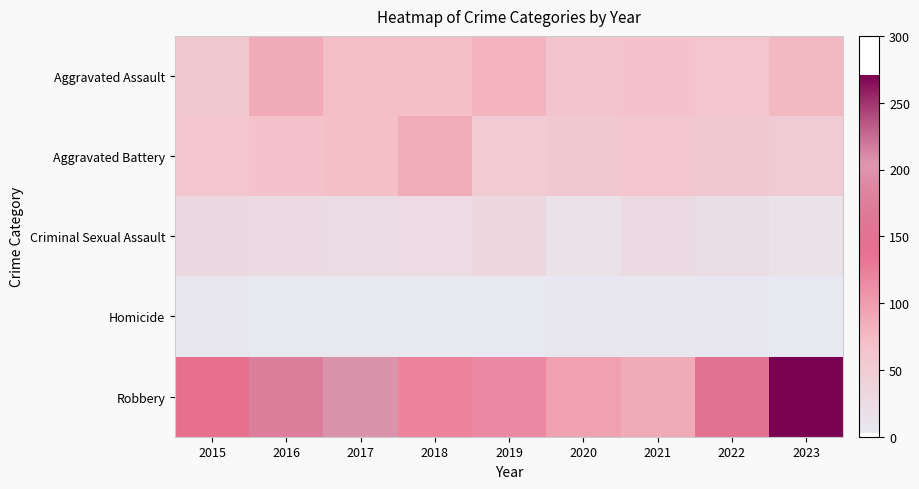

Which series has the widest spread of values?

Robbery